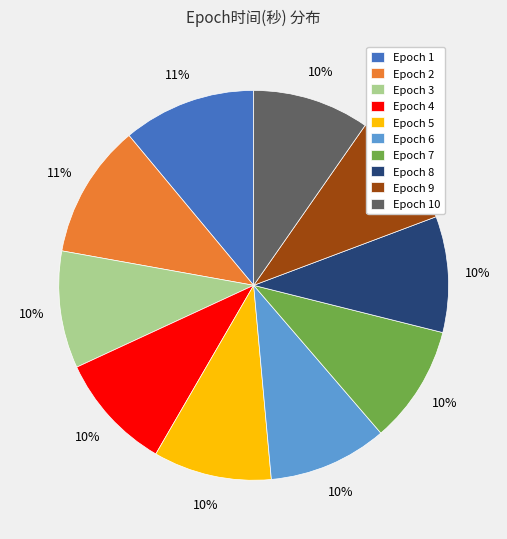

Do Epoch 10 and Epoch 4 together represent more than half of the pie?

No